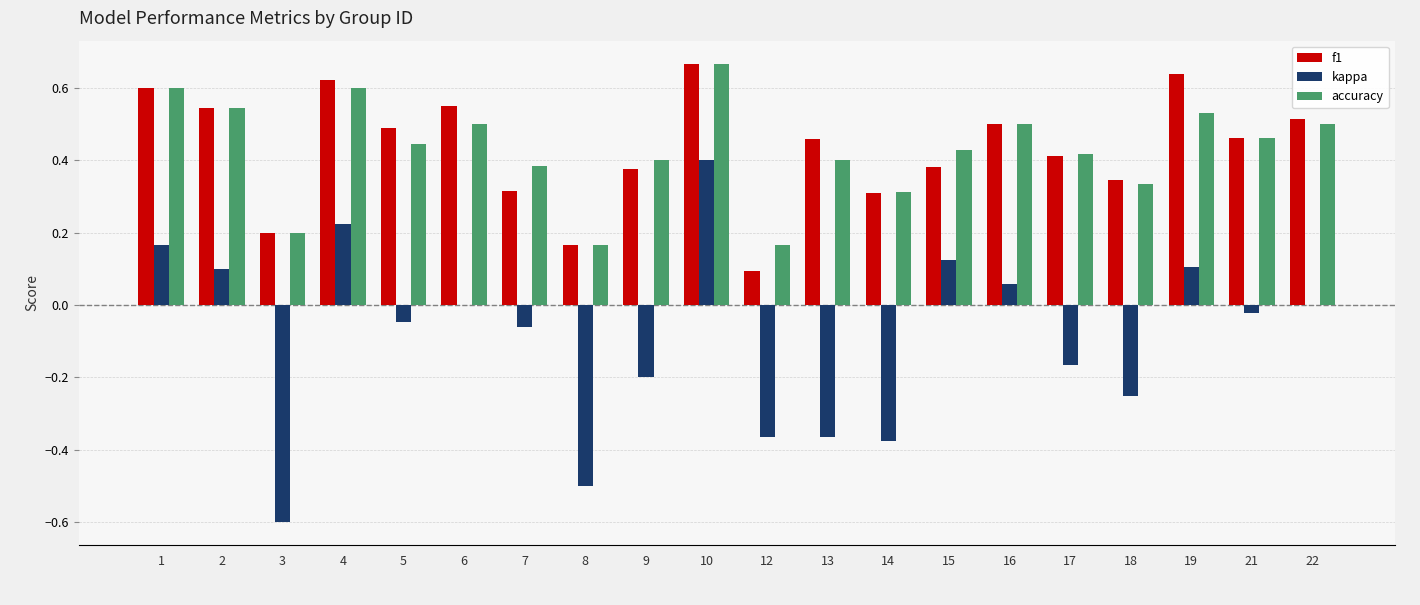

How many categories are shown in the chart?

20